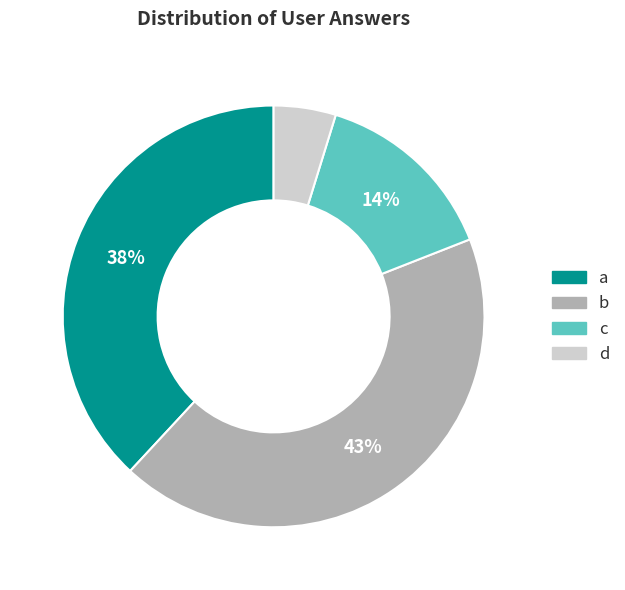

Is there any slice that represents more than half of the pie?

No